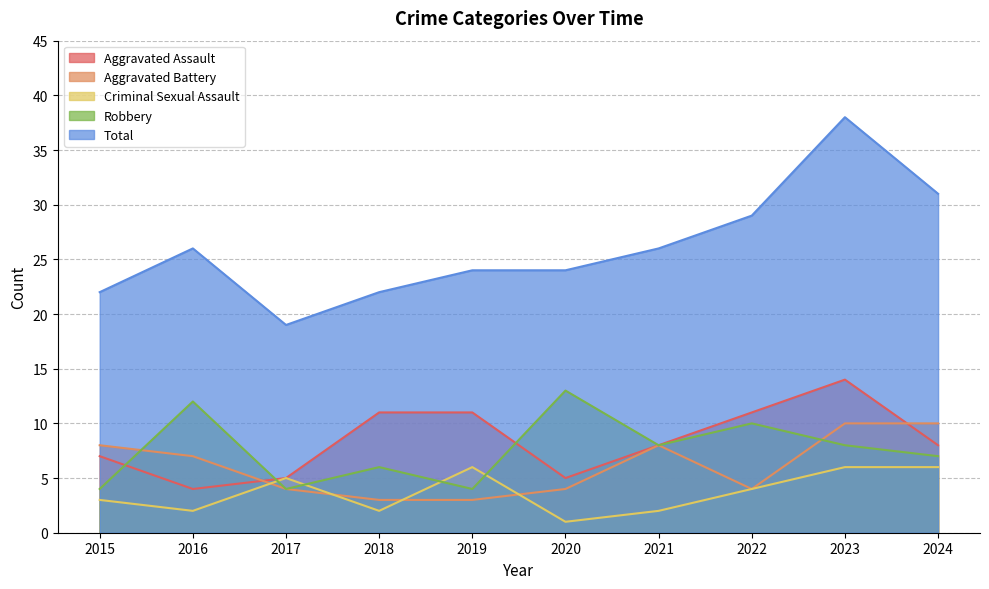

How many times do Robbery and Aggravated Battery cross each other?

2